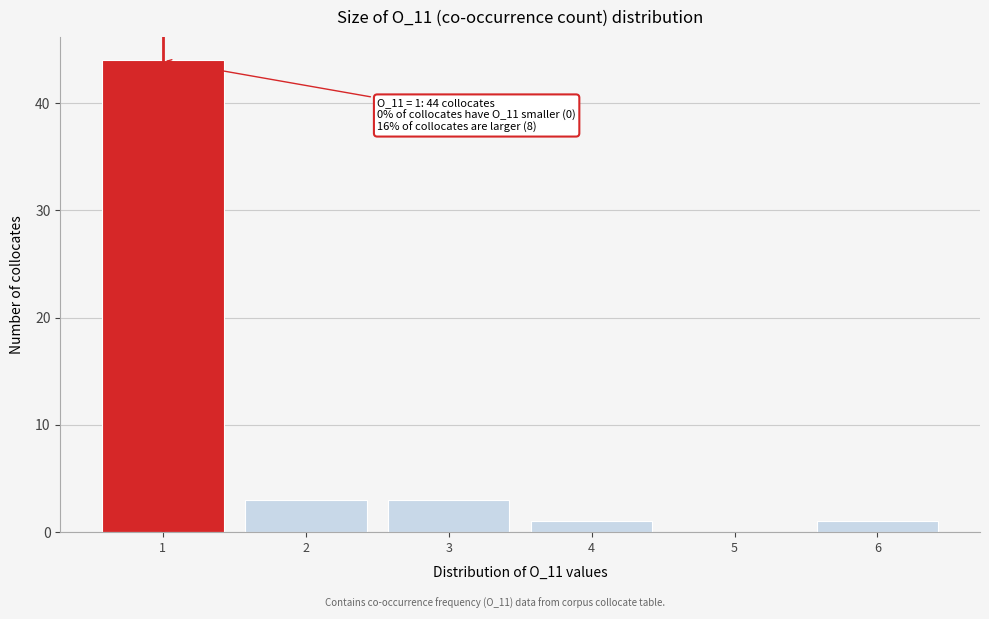

Which range on the x-axis has the tallest bar?

0.5 to 1.5